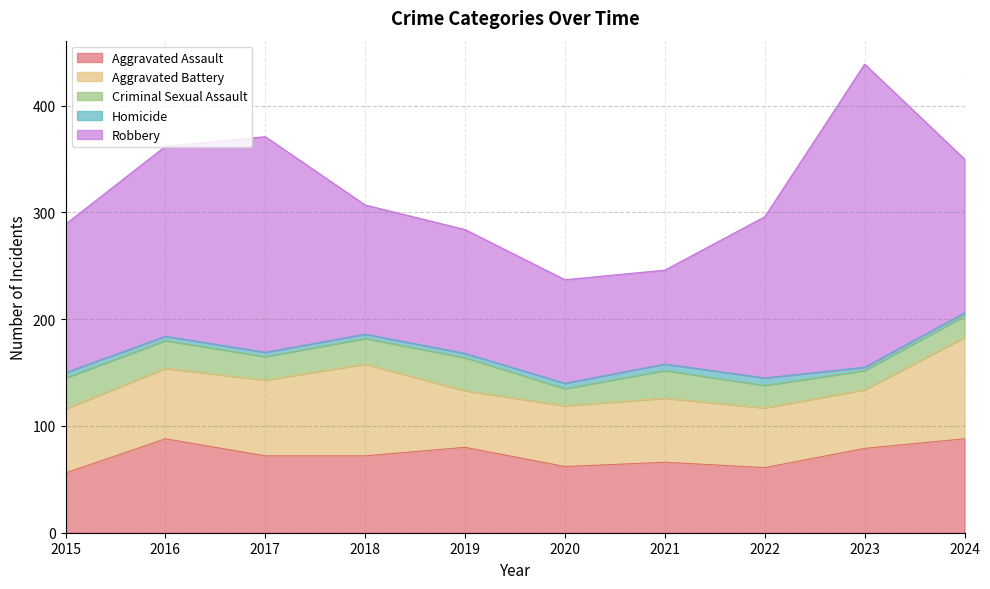

Which series changed the most between 2015 and 2017?

Robbery